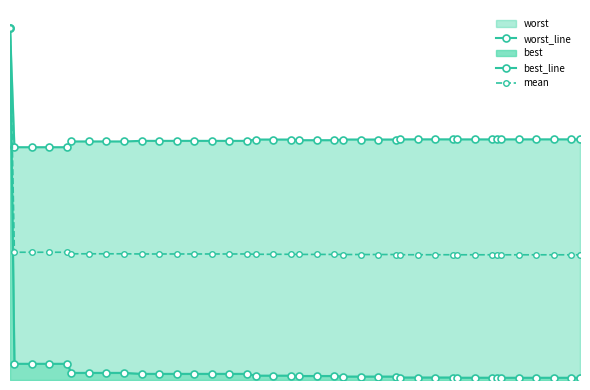

True or false: worst_line and mean intersect in this chart.

False